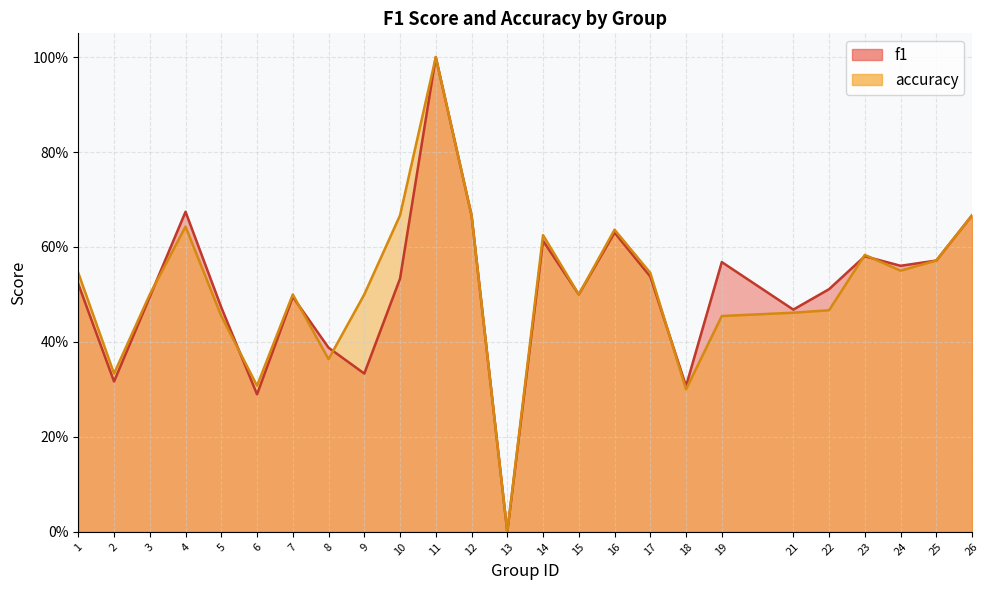

How many values in accuracy are above zero?

24